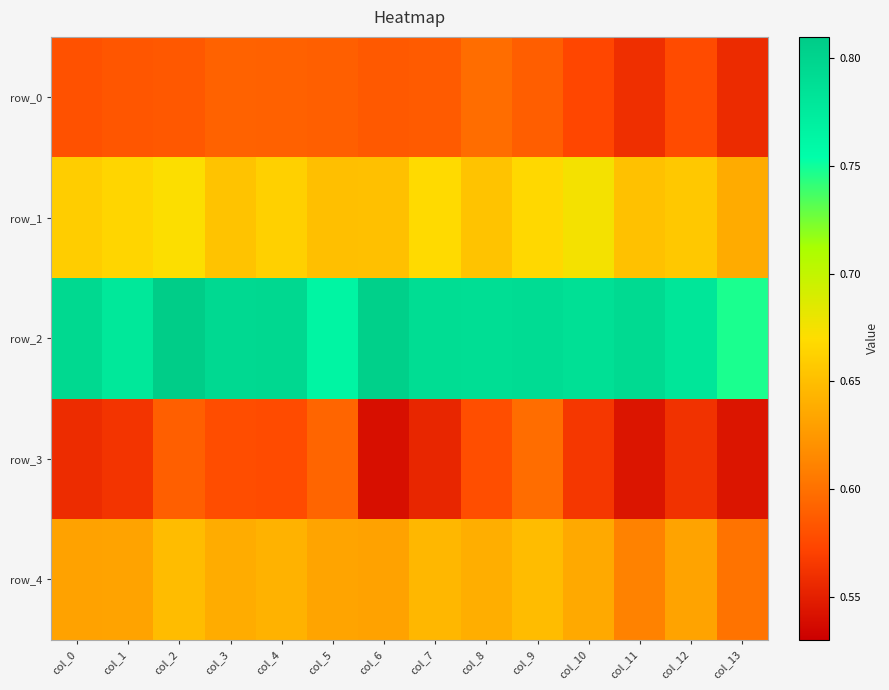

Which series has the widest spread of values?

row_2